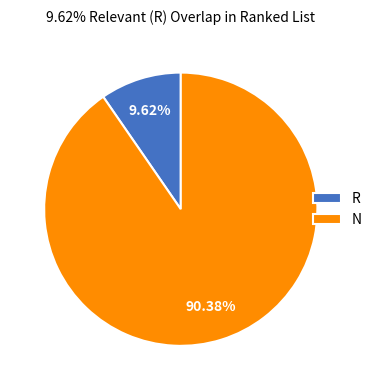

Which has a higher value, R or N?

N